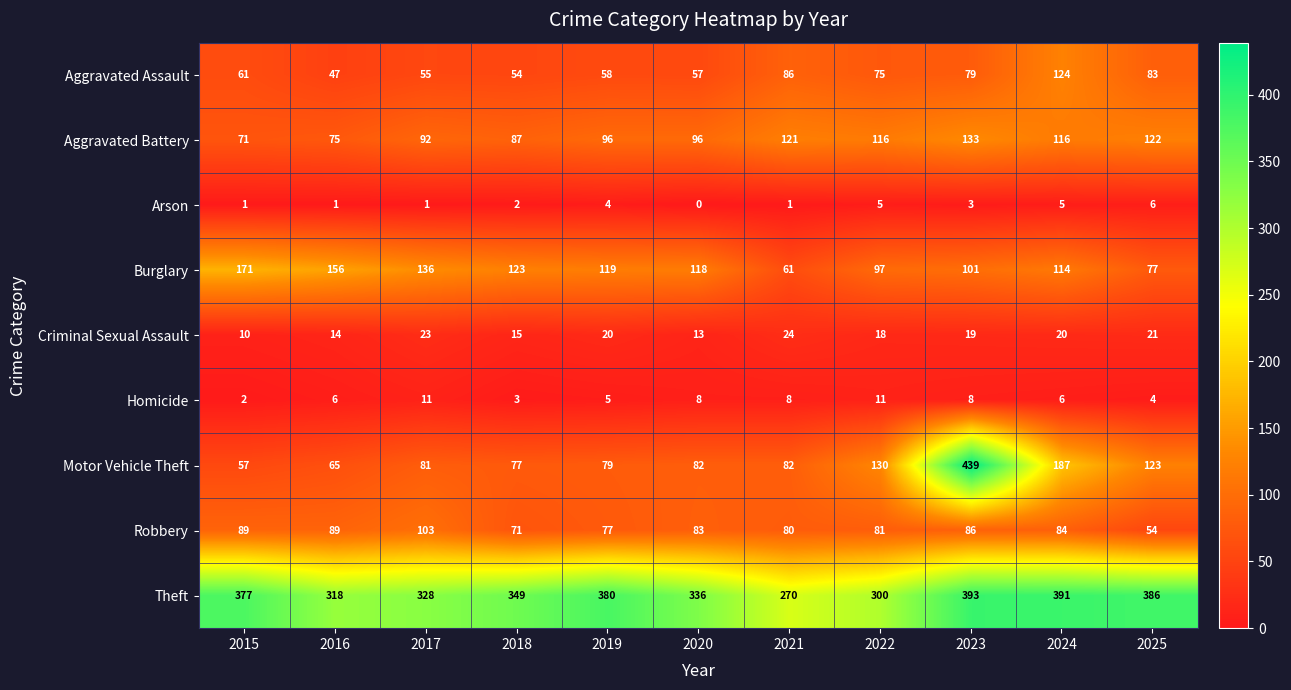

Count the Homicide values in the range 4 to 8.

7